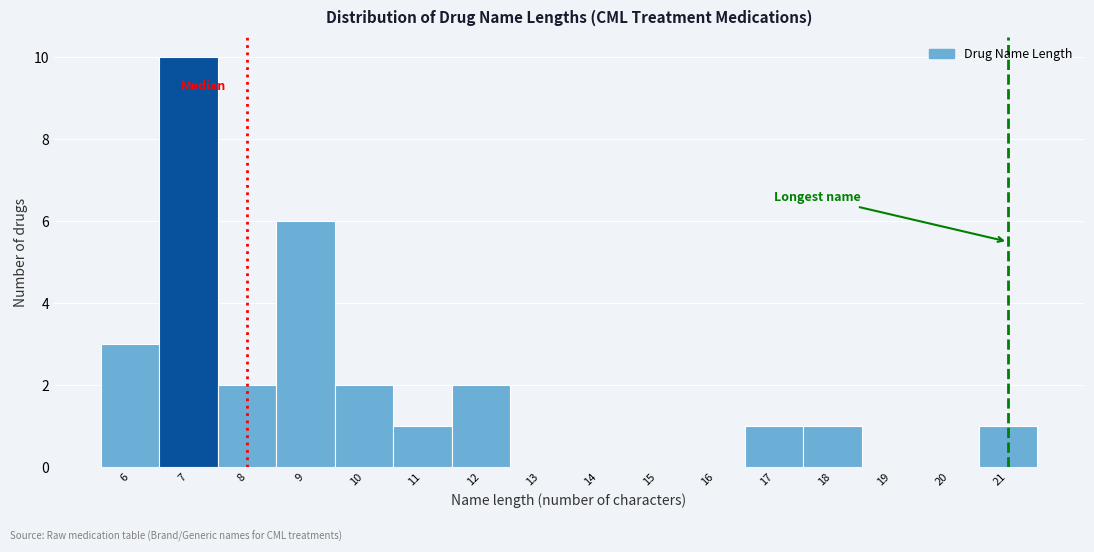

Reading left to right, list every bar in this chart as the range it spans on the x-axis followed by its height. The values are not printed on the chart, so give them approximately, as read against the axis.

5.5 to 6.5: 3
6.5 to 7.5: 10
7.5 to 8.5: 2
8.5 to 9.5: 6
9.5 to 10.5: 2
10.5 to 11.5: 1
11.5 to 12.5: 2
12.5 to 13.5: 0
13.5 to 14.5: 0
14.5 to 15.5: 0
15.5 to 16.5: 0
16.5 to 17.5: 1
17.5 to 18.5: 1
18.5 to 19.5: 0
19.5 to 20.5: 0
20.5 to 21.5: 1